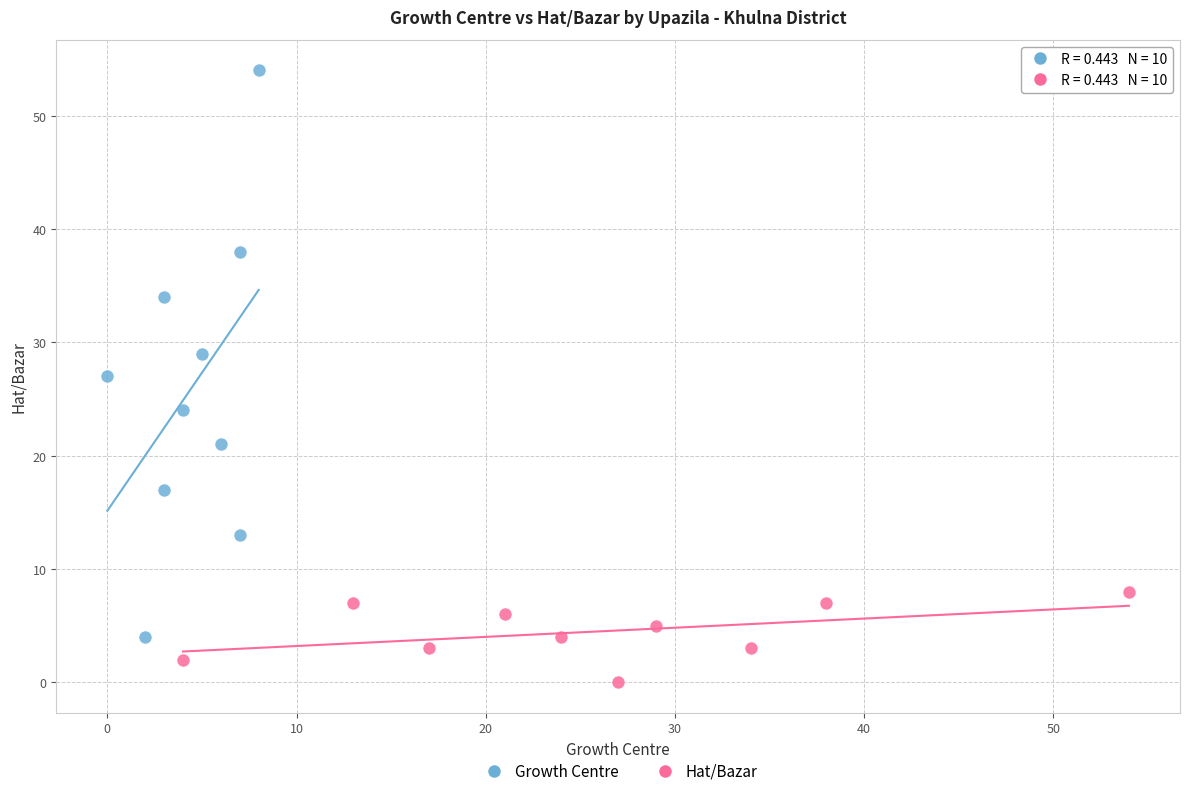

Which series has the widest spread of Y values?

Growth Centre